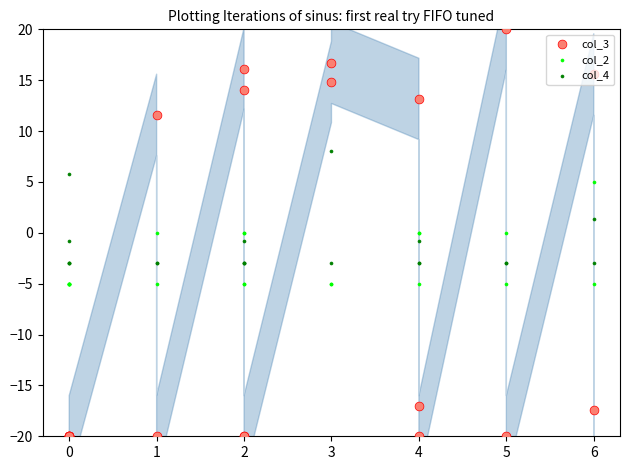

Which series has the largest total across all categories?

col_4